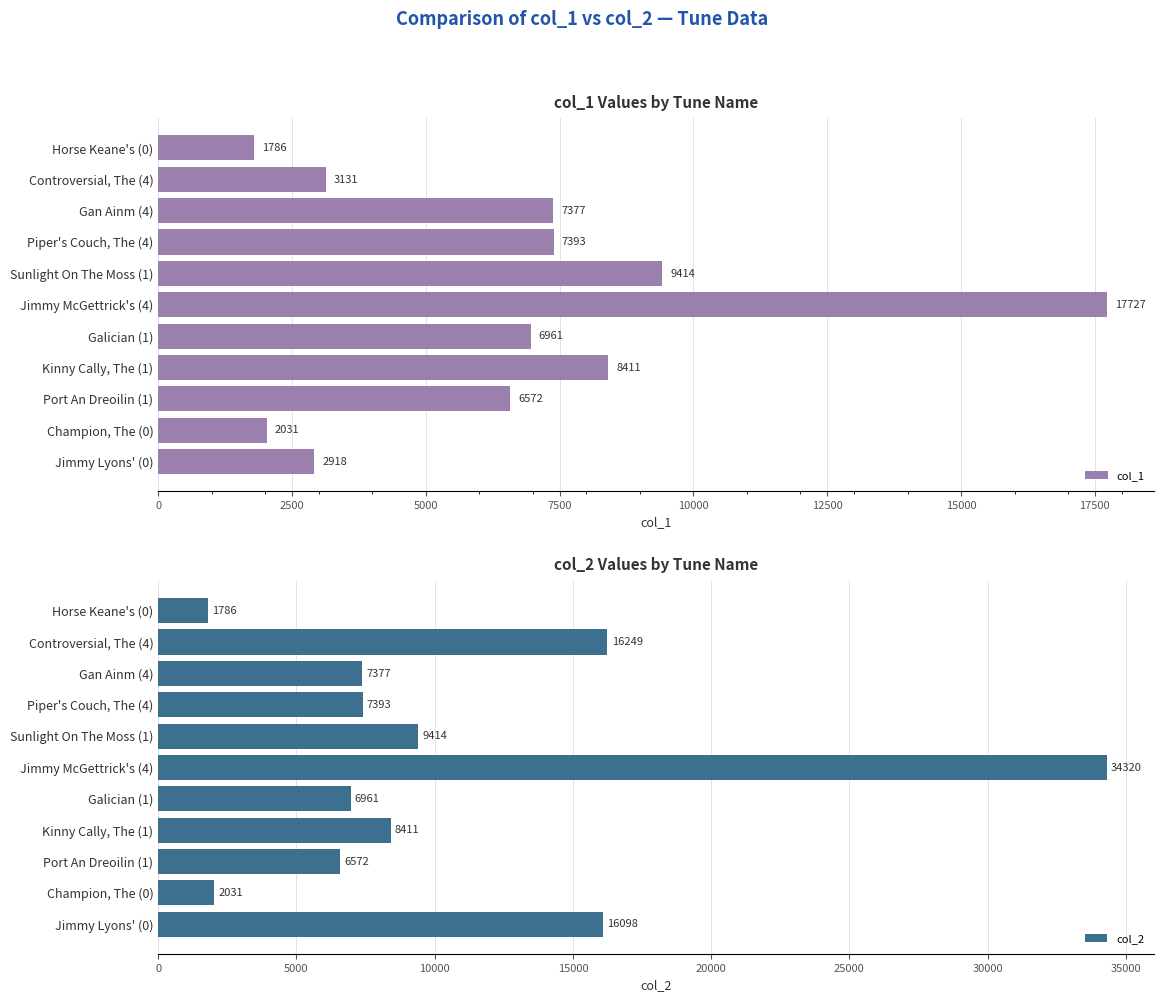

Rank the series by their maximum value, from lowest to highest.

col_1, col_2